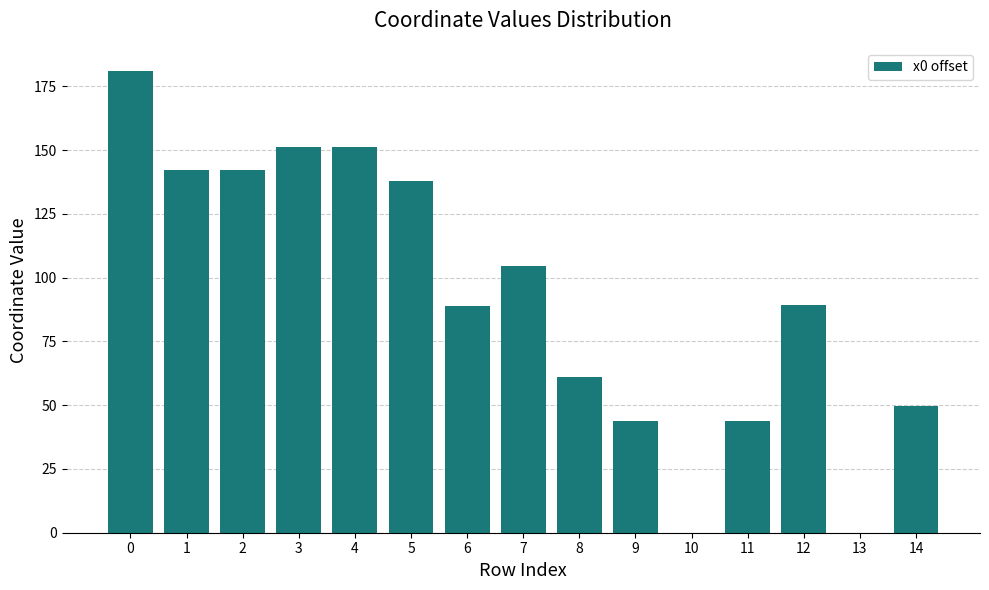

Approximately how many times larger is the value at 14 compared to 0?

0.3